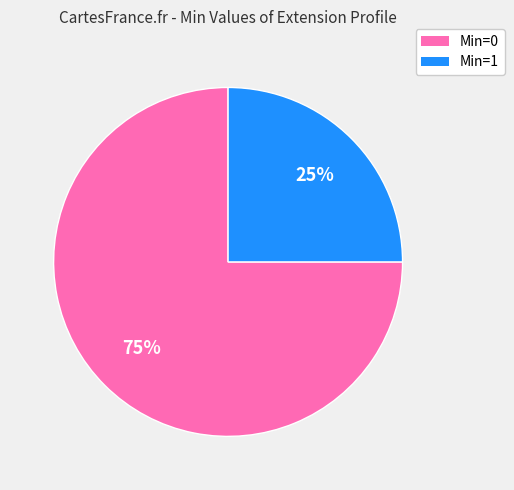

Does any single category account for the majority?

Yes